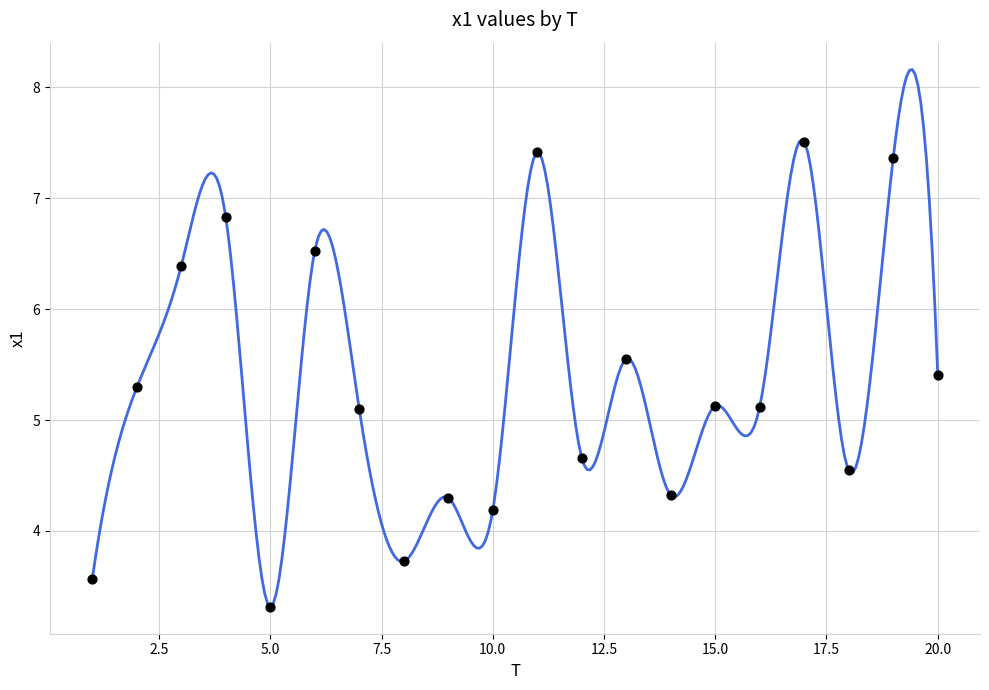

What is the range of X values (max minus min)?

19.0